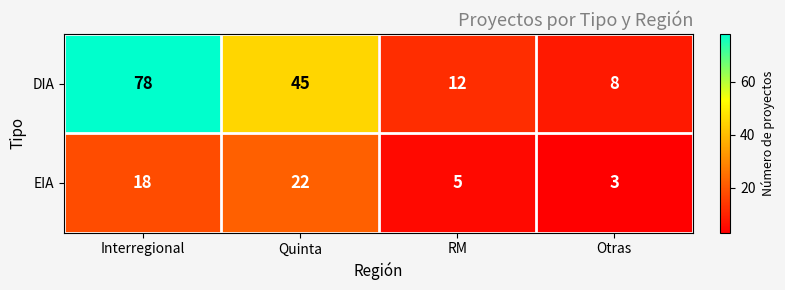

What is the difference between the highest and lowest values at Otras?

5